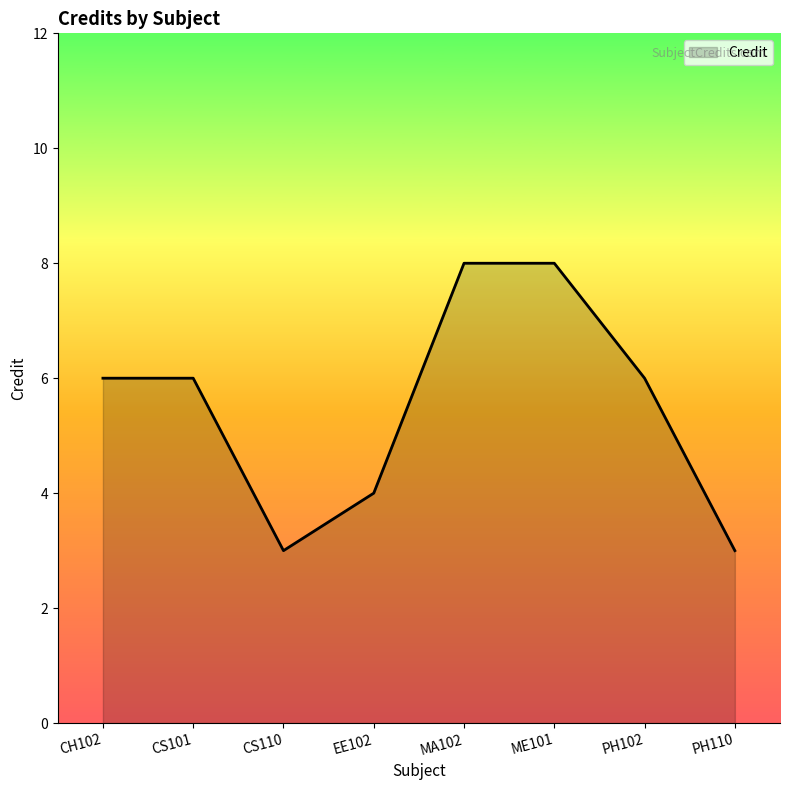

Reading left to right, list all the values displayed in this chart.

6	6	3	4	8	8	6	3